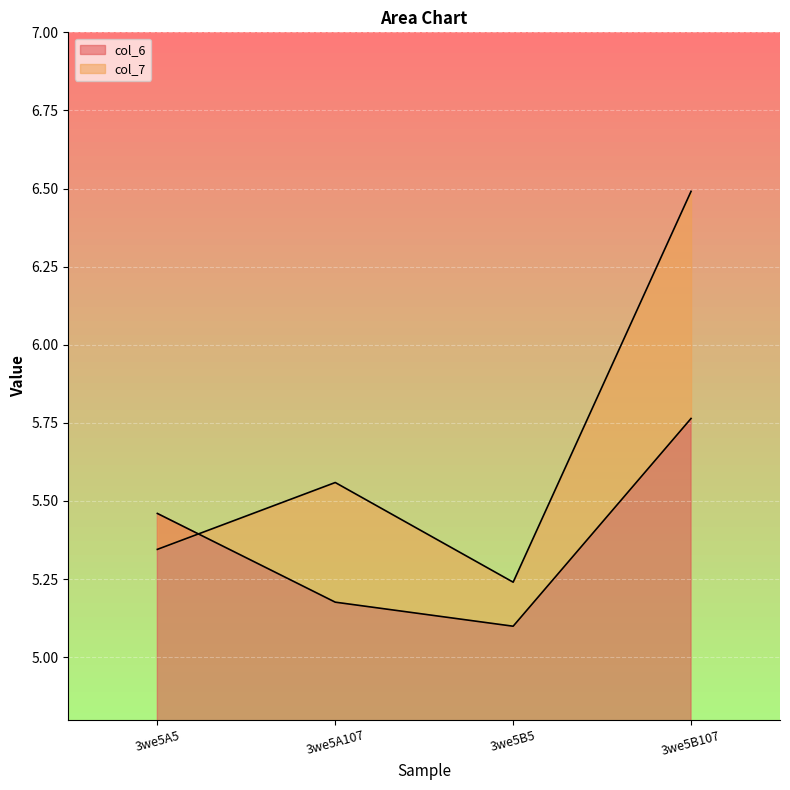

List the labels in order of col_6 value, largest first.

3we5B107, 3we5A5, 3we5A107, 3we5B5